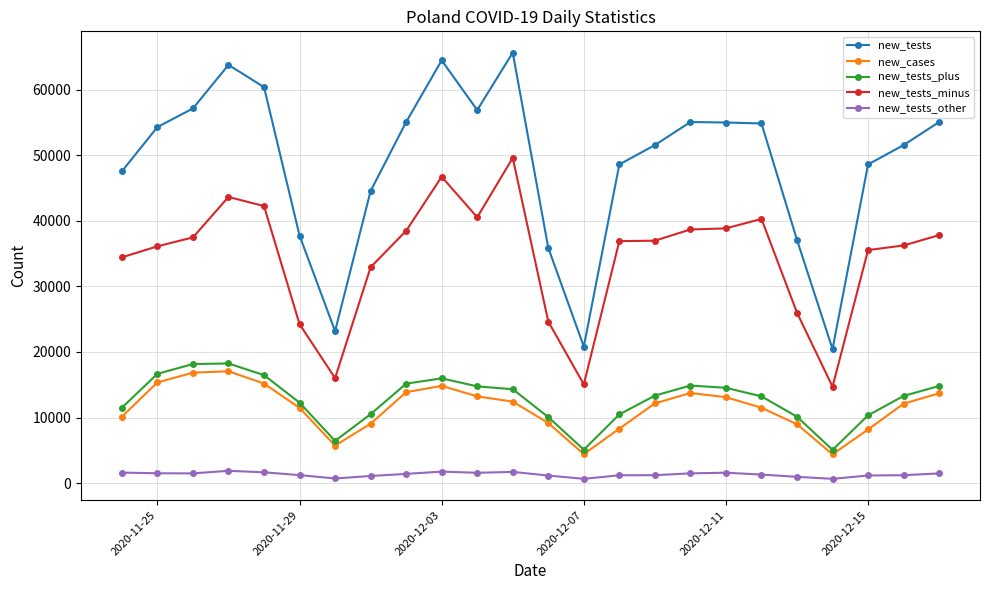

True or false: new_tests has more than 2 points higher than both neighbors.

True